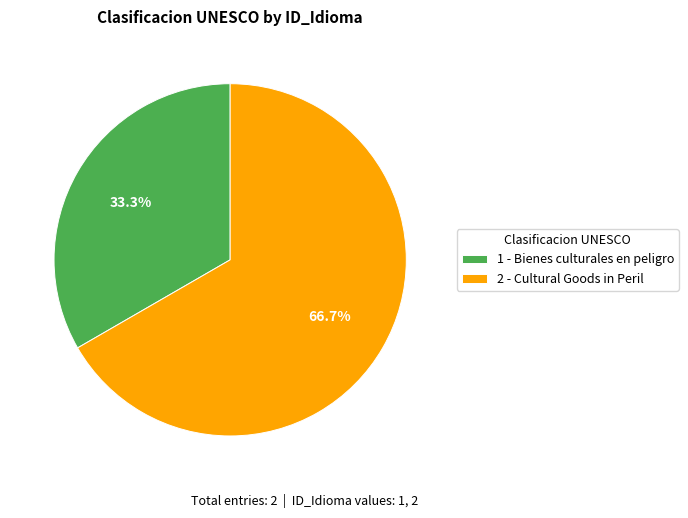

Which slice is the largest?

2 - Cultural Goods in Peril